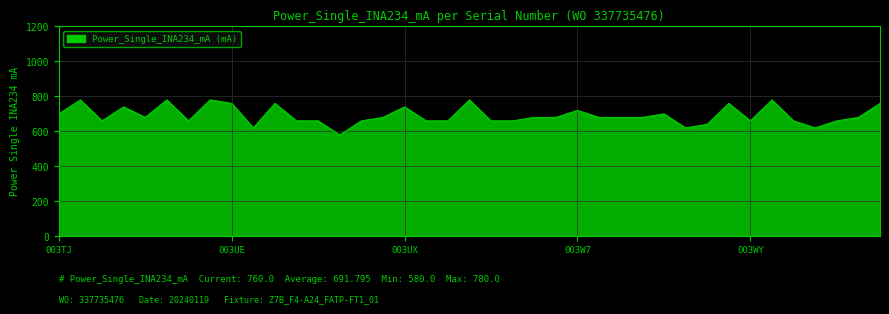

What is the greatest value displayed?

780